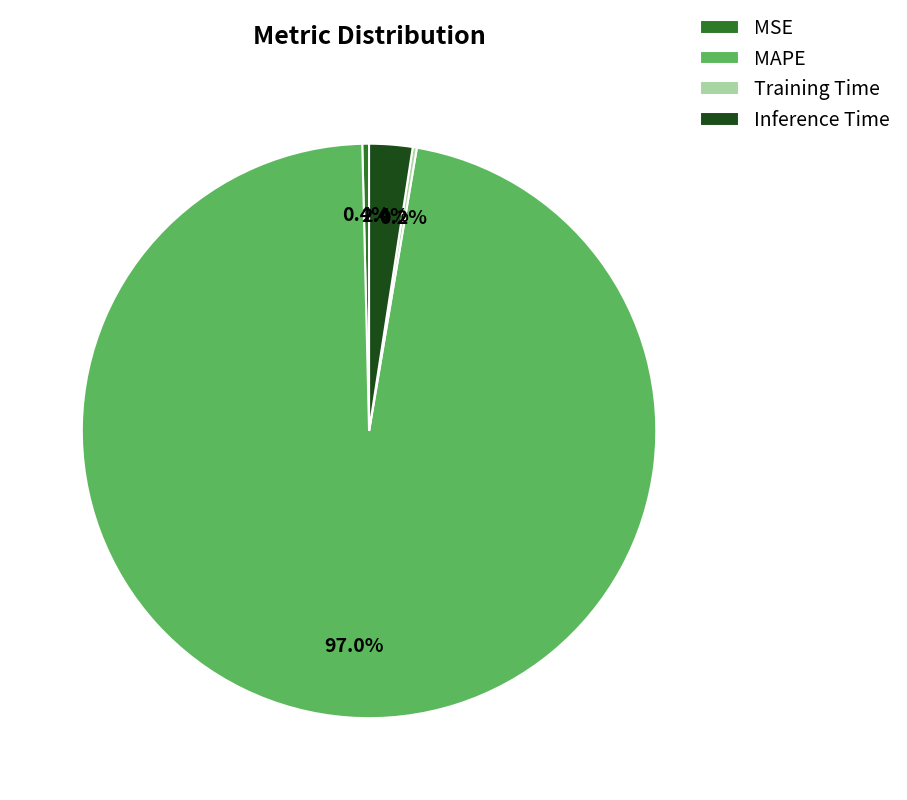

Does any single category account for the majority?

Yes